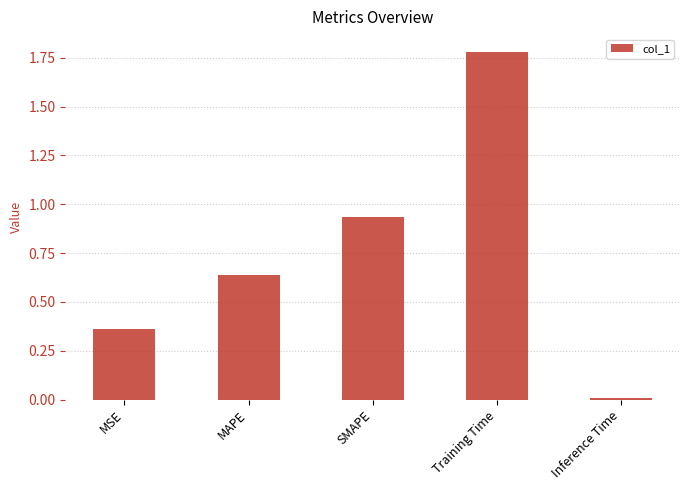

What is the difference between the maximum and minimum values?

1.8